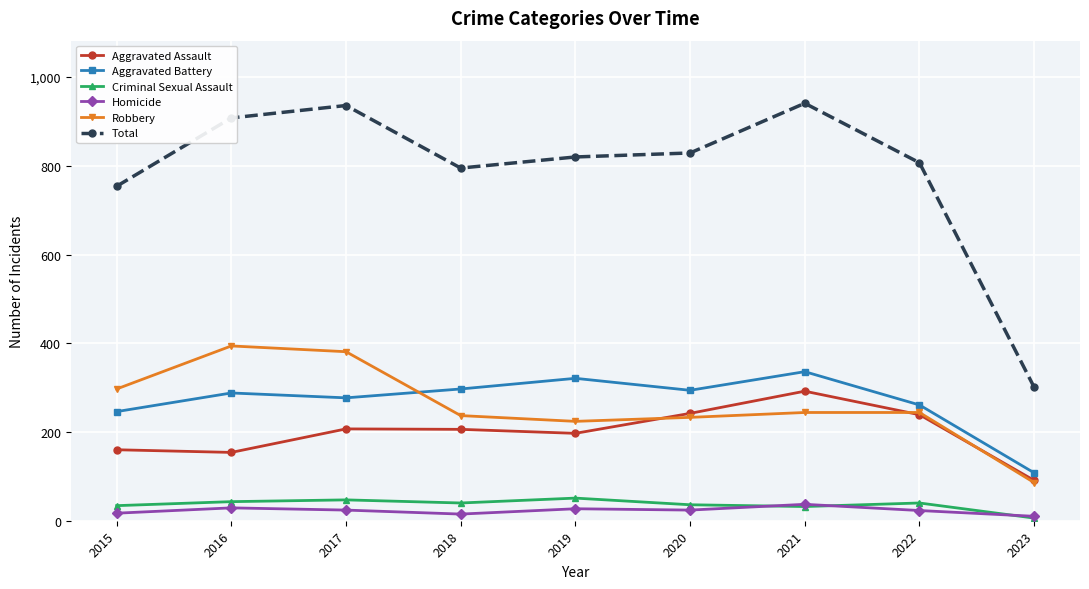

Is this an area chart (filled region under the line)?

No